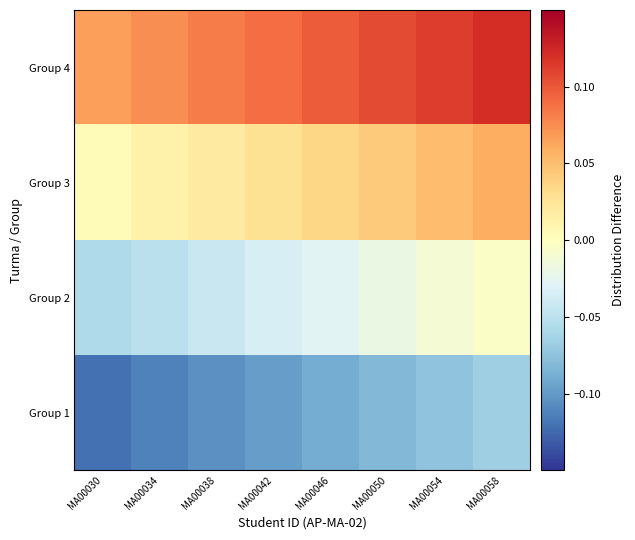

Reading left to right, what are all the values shown in this chart?

Group 1: MA00030=-0.1	MA00034=-0.1	MA00038=-0.1	MA00042=-0.1	MA00046=-0.1	MA00050=-0.1	MA00054=-0.1	MA00058=-0.1
Group 2: MA00030=-0.1	MA00034=-0.1	MA00038=-0.0	MA00042=-0.0	MA00046=-0.0	MA00050=-0.0	MA00054=-0.0	MA00058=-0.0
Group 3: MA00030=0.0	MA00034=0.0	MA00038=0.0	MA00042=0.0	MA00046=0.0	MA00050=0.0	MA00054=0.1	MA00058=0.1
Group 4: MA00030=0.1	MA00034=0.1	MA00038=0.1	MA00042=0.1	MA00046=0.1	MA00050=0.1	MA00054=0.1	MA00058=0.1